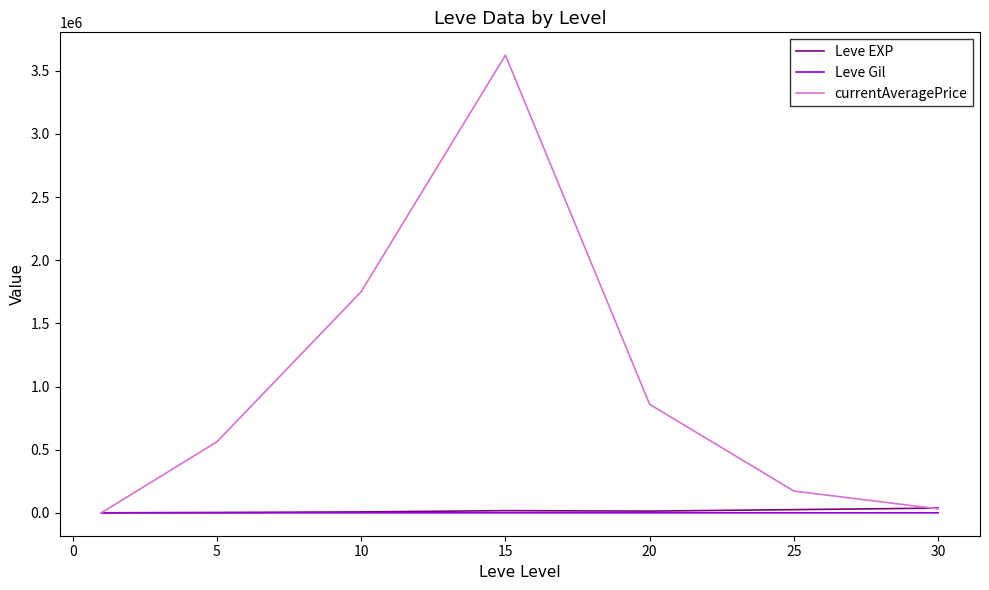

Which series has the widest spread of values?

currentAveragePrice